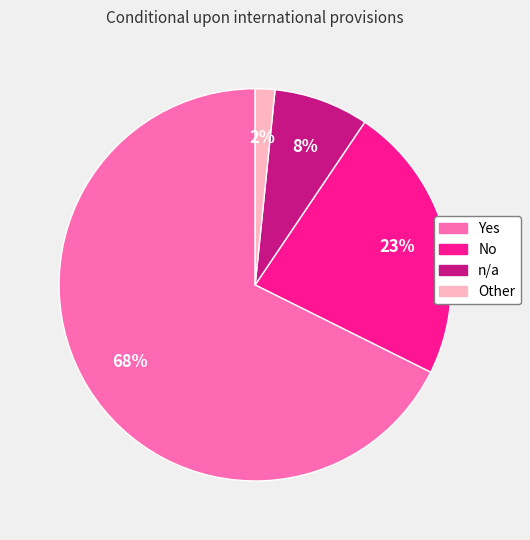

How many slices are in this pie chart?

4